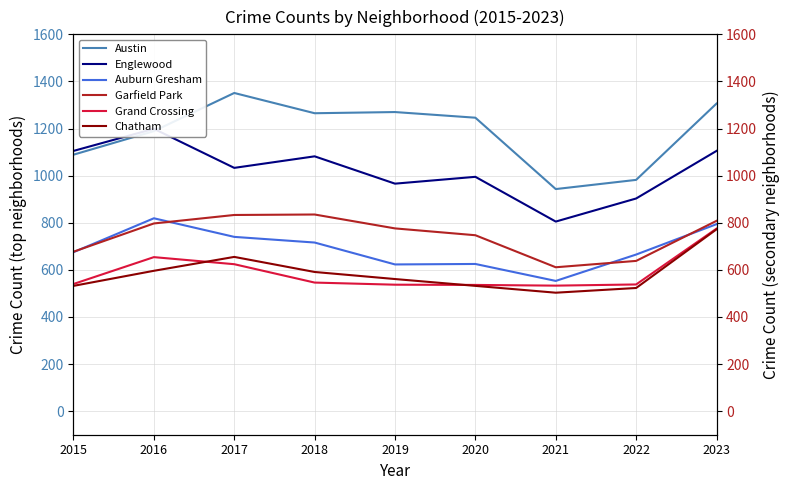

Where is the first local minimum for Austin?

2018